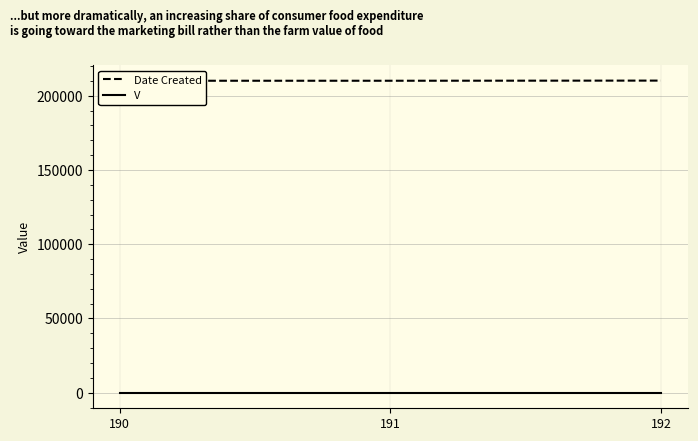

How many distinct data groups are displayed?

2